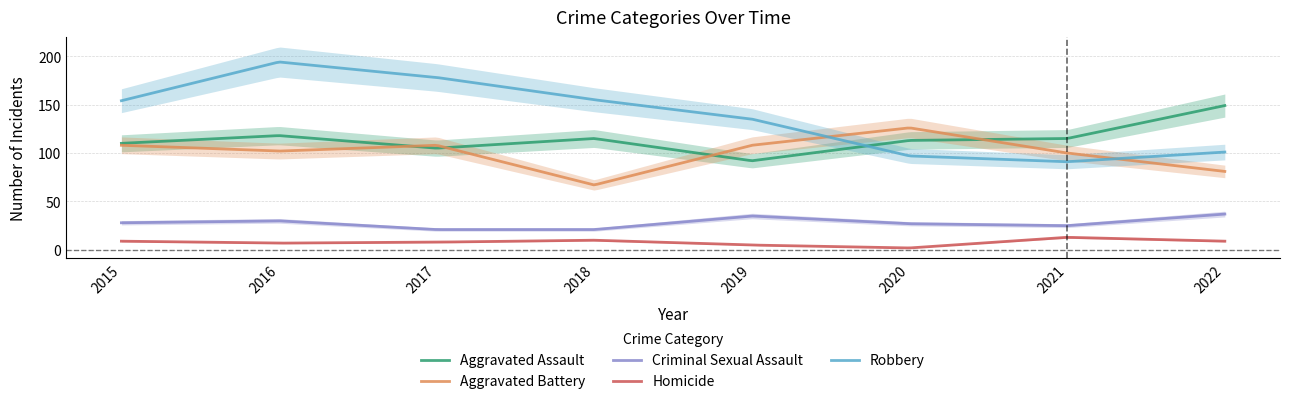

List the labels in order of Aggravated Assault value, largest first.

2022, 2016, 2018, 2021, 2020, 2015, 2017, 2019